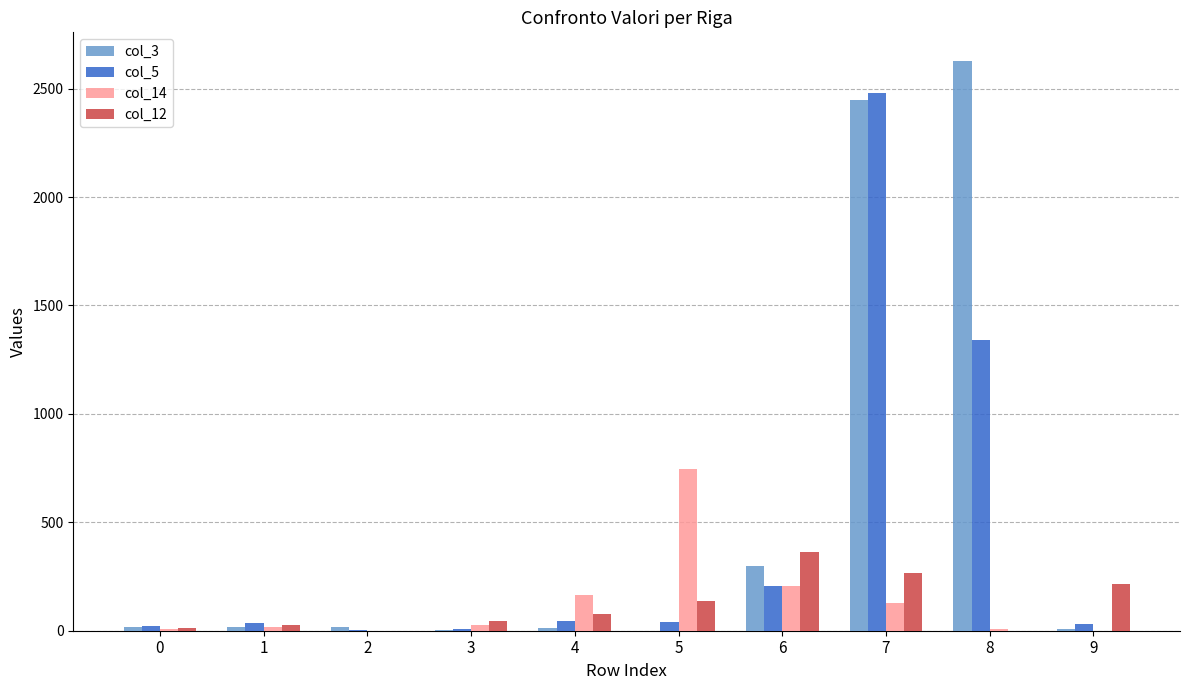

At which category is the sum across all series the highest?

7